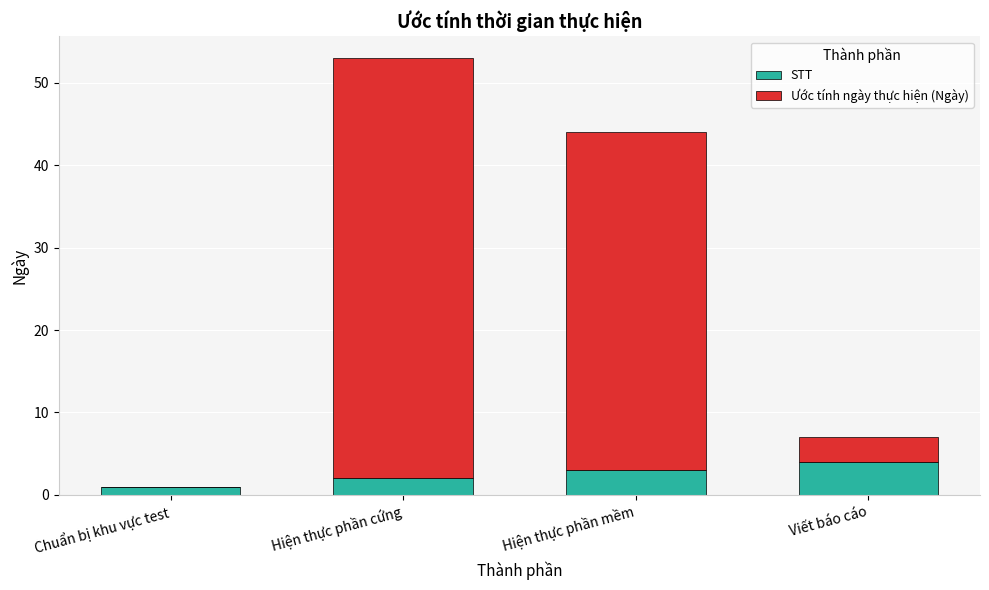

What is the sum of all STT values?

10